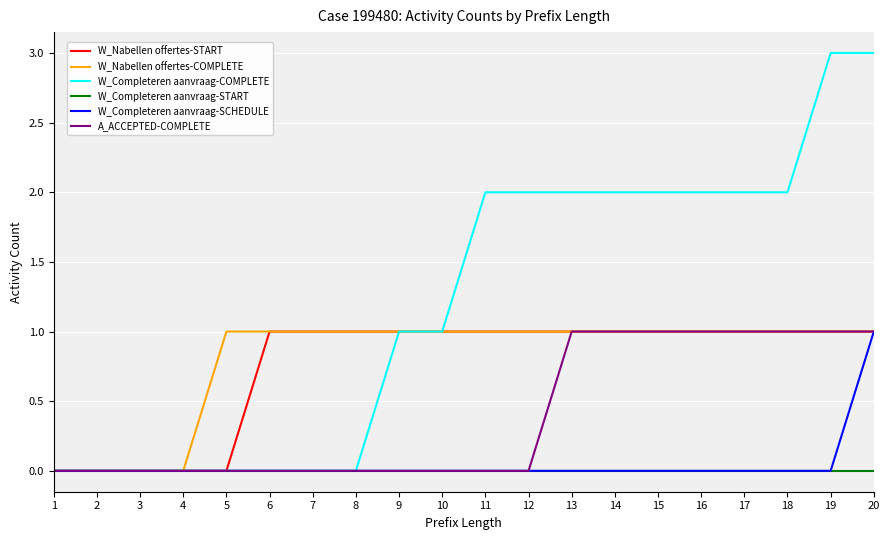

What is the total value across all series at 12?

4